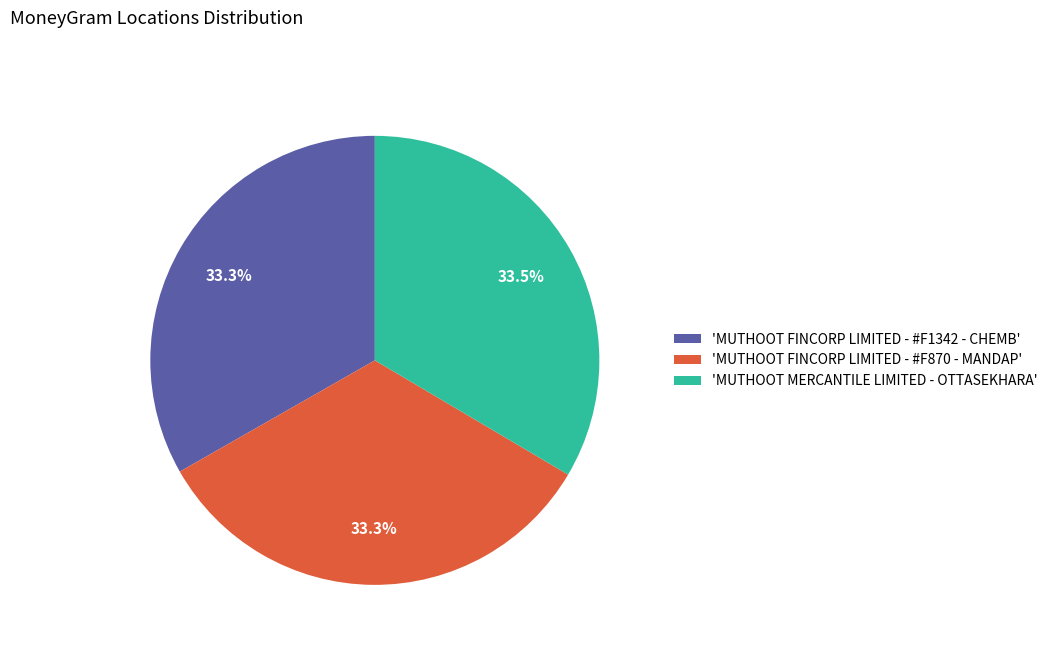

Approximately how many times larger is the value at 'MUTHOOT MERCANTILE LIMITED - OTTASEKHARA' compared to 'MUTHOOT FINCORP LIMITED - #F1342 - CHEMB'?

1.0